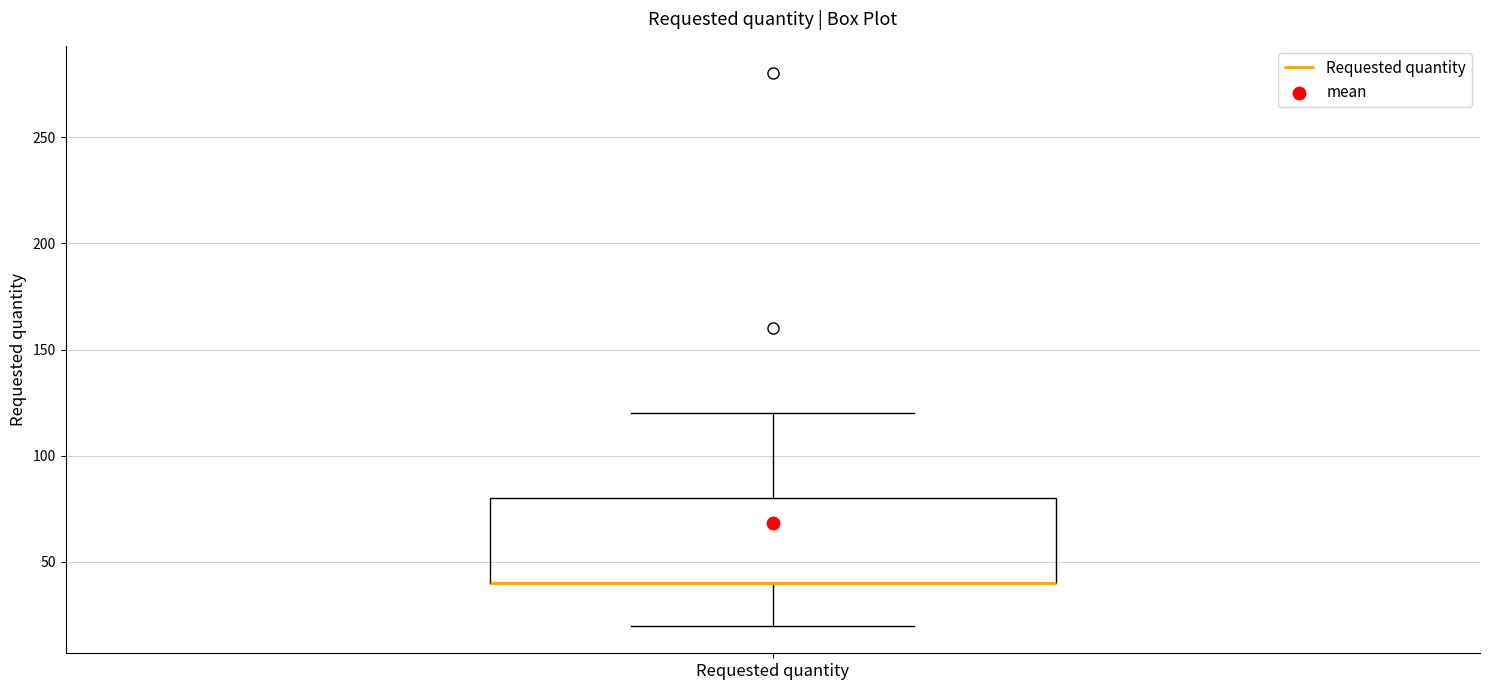

Transcribe this box plot: give where the median line is, the range the box spans, and where the two whiskers end, as read against the y-axis. The values are not printed on the chart, so give them approximately, as read against the axis.

median 40 (drawn on the box's lower edge), box 40 to 80, whiskers 20 to 120